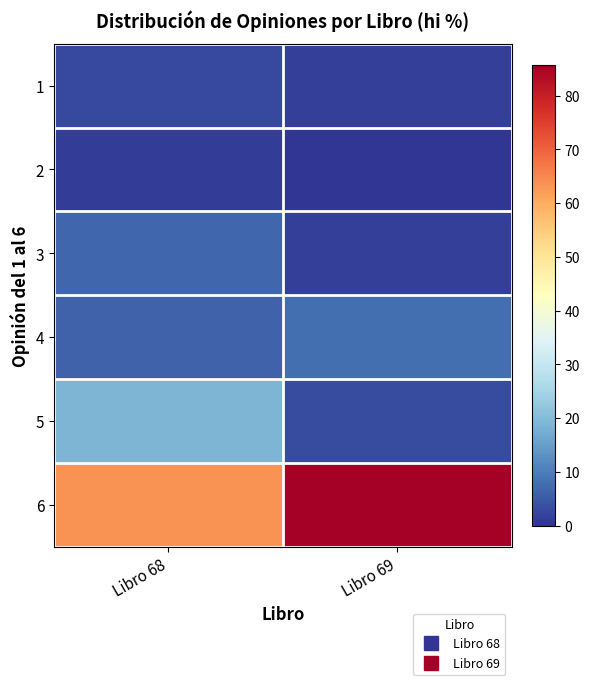

At which category is the sum across all series the highest?

Libro 68